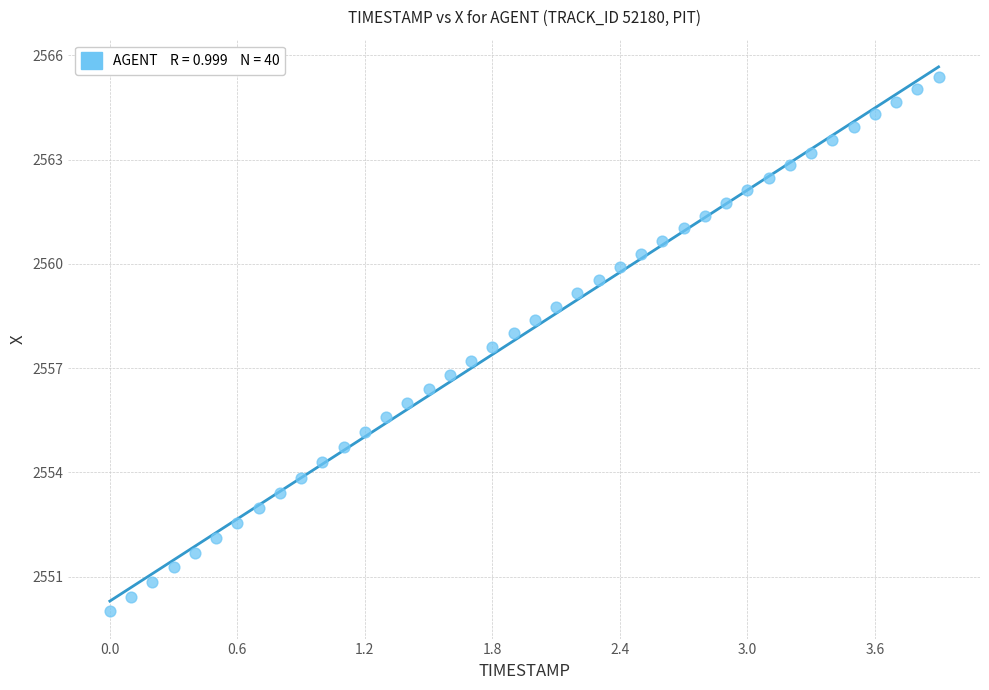

What is the range of Y values (max minus min)?

15.4